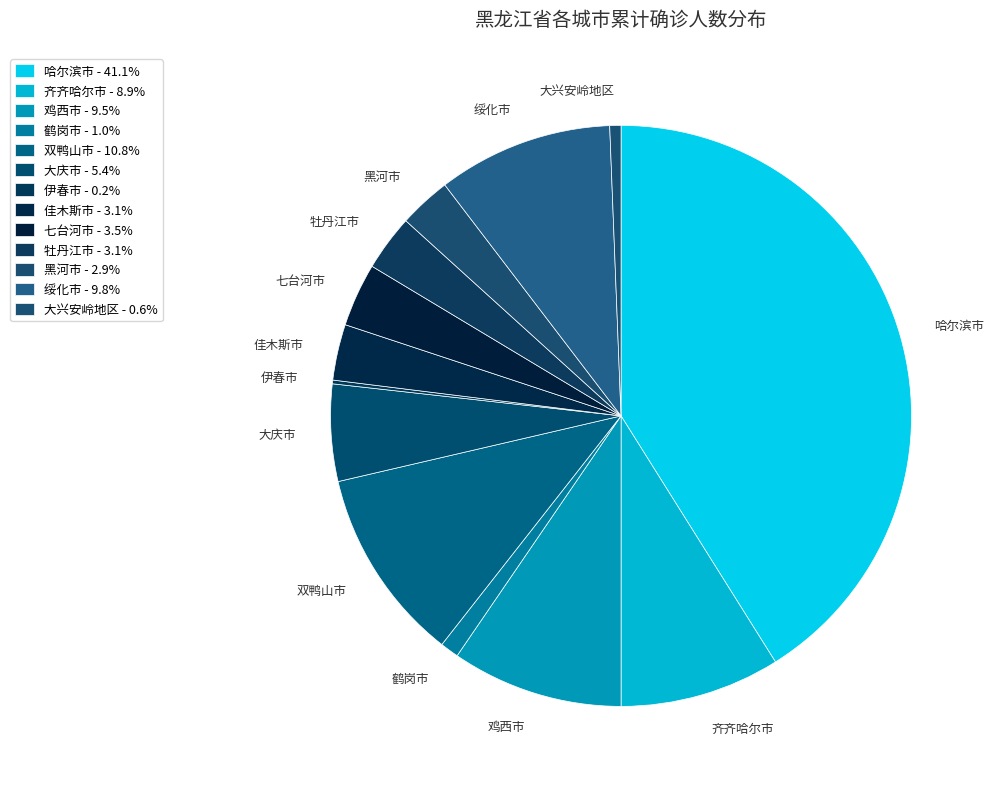

Which slice is the largest?

哈尔滨市